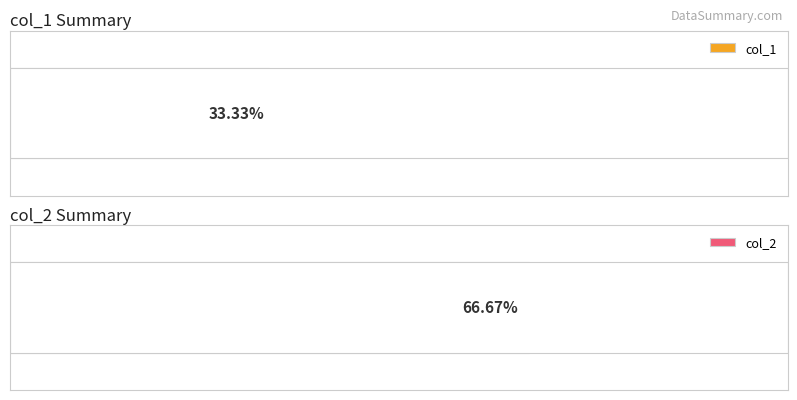

Which series has the largest range (max minus min)?

col_1